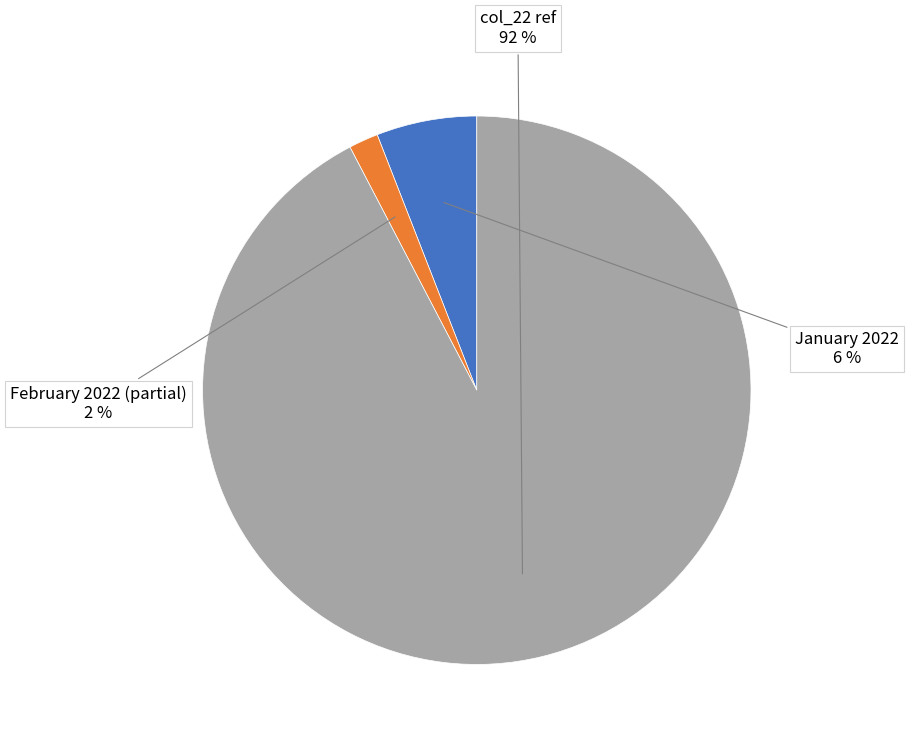

Count the number of slices in the pie.

3